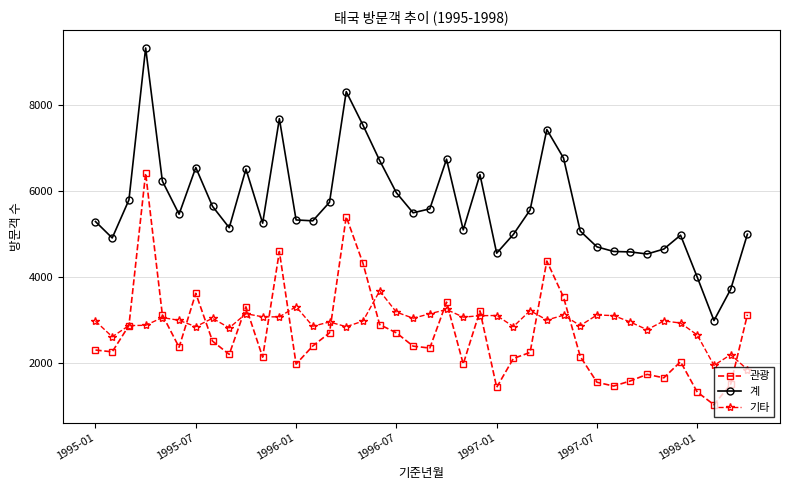

Which series has the largest total across all categories?

계